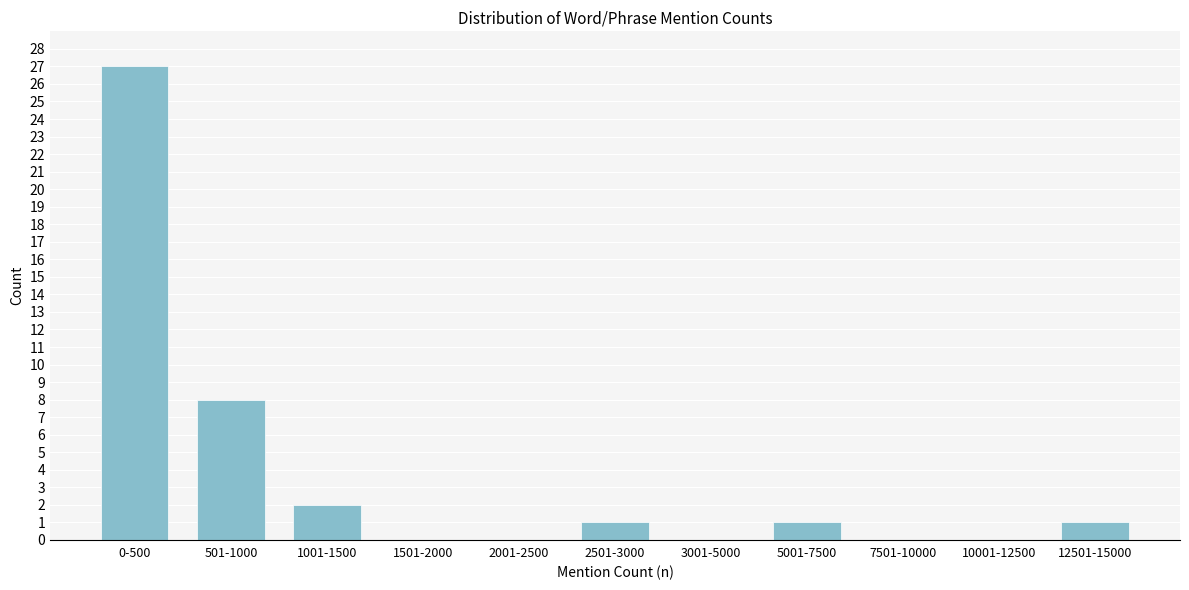

Reading left to right, what are all the values shown in this chart?

0-500=27	501-1000=8	1001-1500=2	1501-2000=0	2001-2500=0	2501-3000=1	3001-5000=0	5001-7500=1	7501-10000=0	10001-12500=0	12501-15000=1